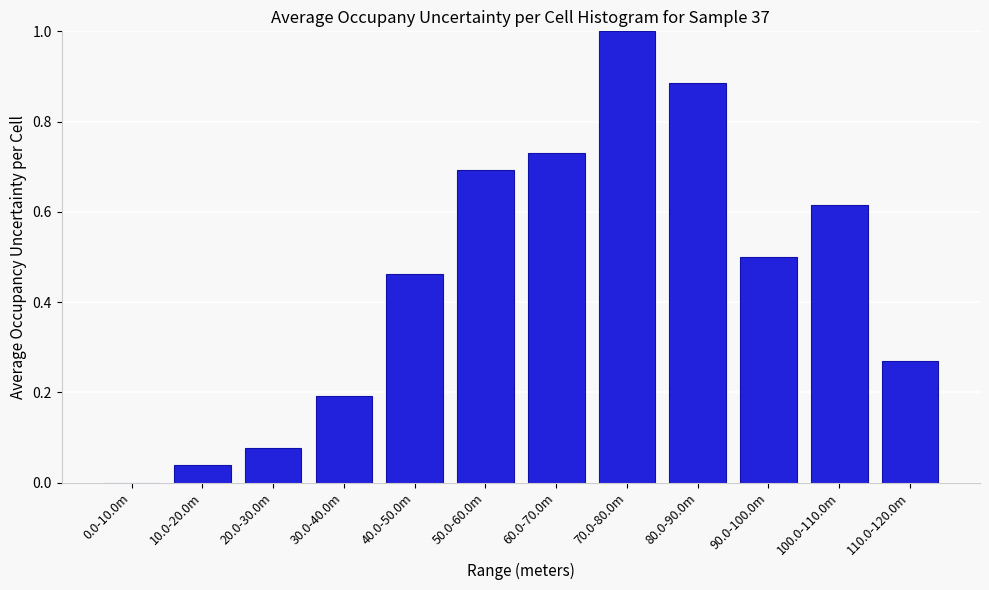

Which label corresponds to the largest value in the chart?

70.0-80.0m